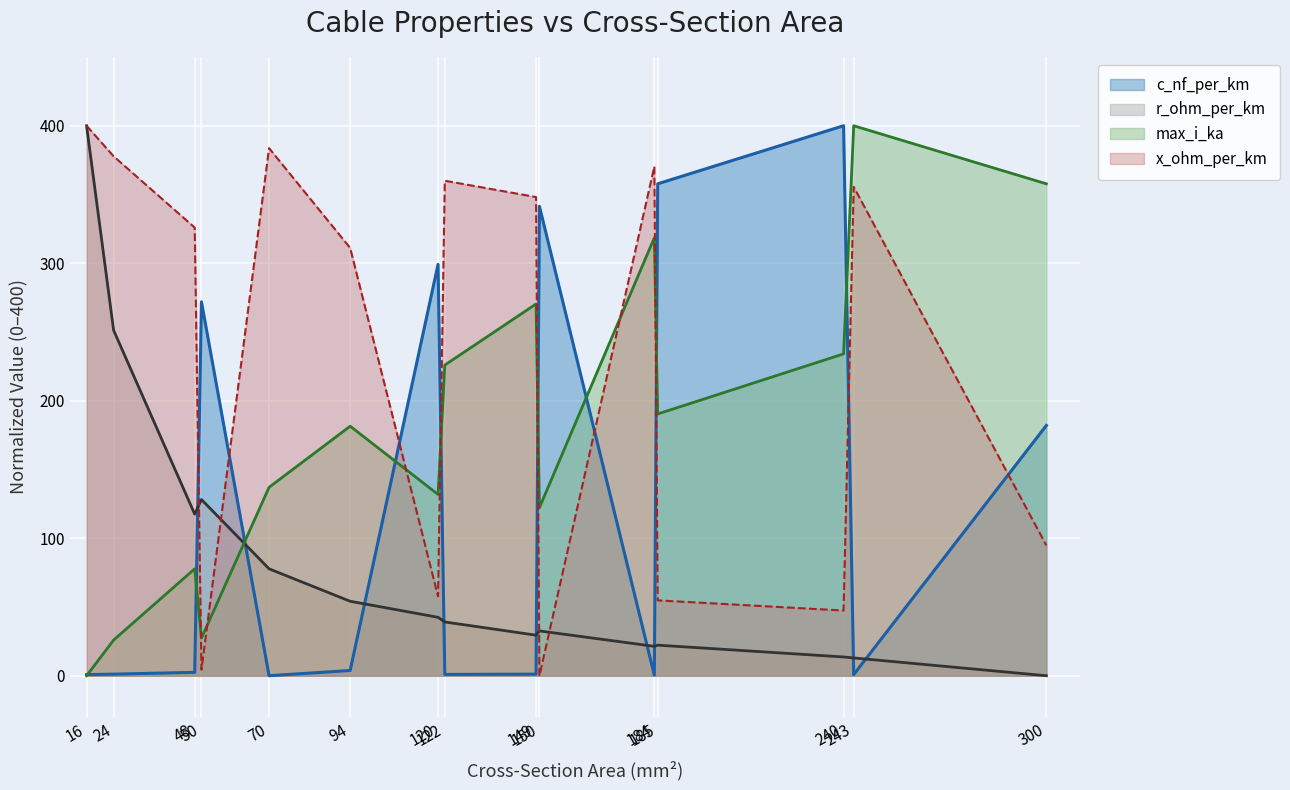

Where do x_ohm_per_km and c_nf_per_km first cross each other?

48 and 50